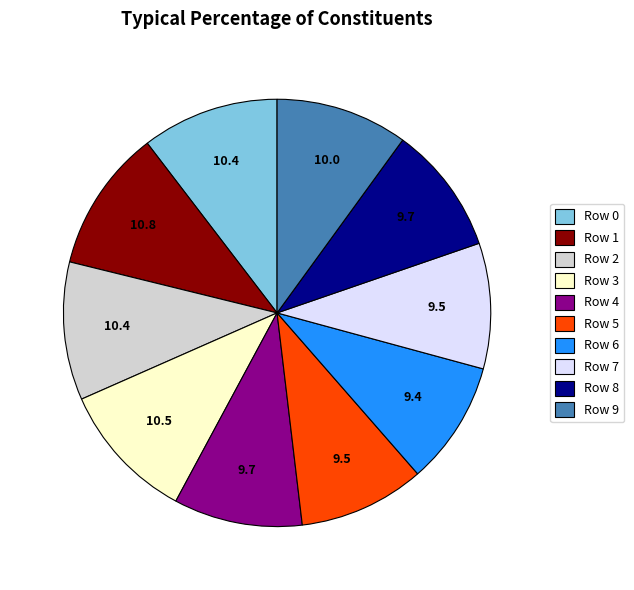

True or false: Row 1 accounts for 17% of the total.

False